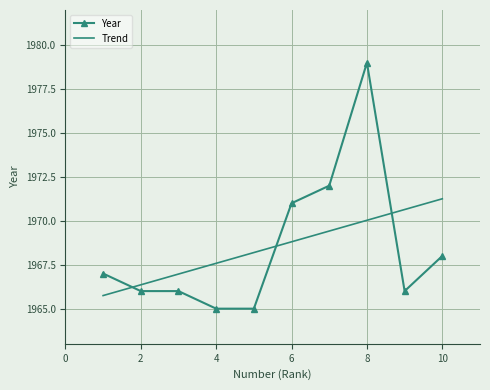

Reading left to right, transcribe all the data shown in this chart.

Year: 1967.0	1966.0	1966.0	1965.0	1965.0	1971.0	1972.0	1979.0	1966.0	1968.0
Trend: 1965.7	1966.4	1967.0	1967.6	1968.2	1968.8	1969.4	1970.0	1970.6	1971.3